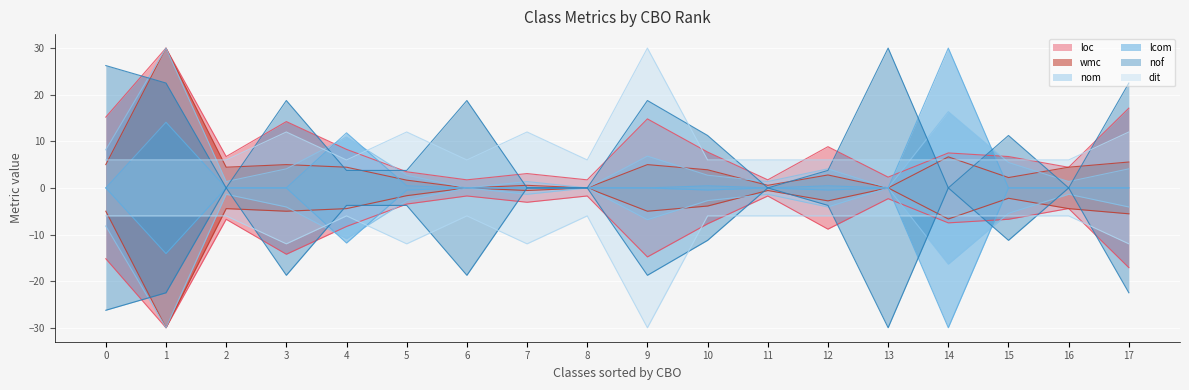

Is it true that wmc equals 6.6 at 16?

False